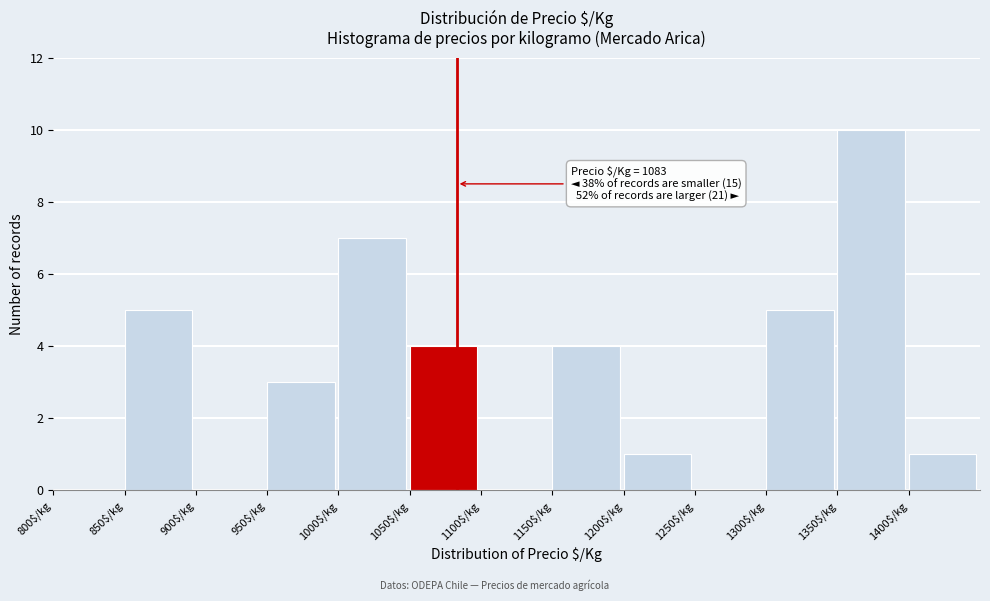

Which range on the x-axis has the tallest bar?

1350 to 1400